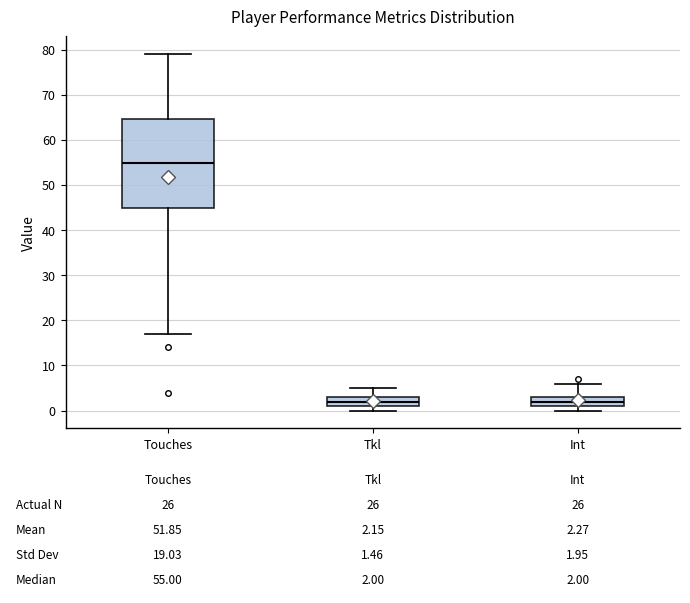

Which box's median line is the highest?

Touches